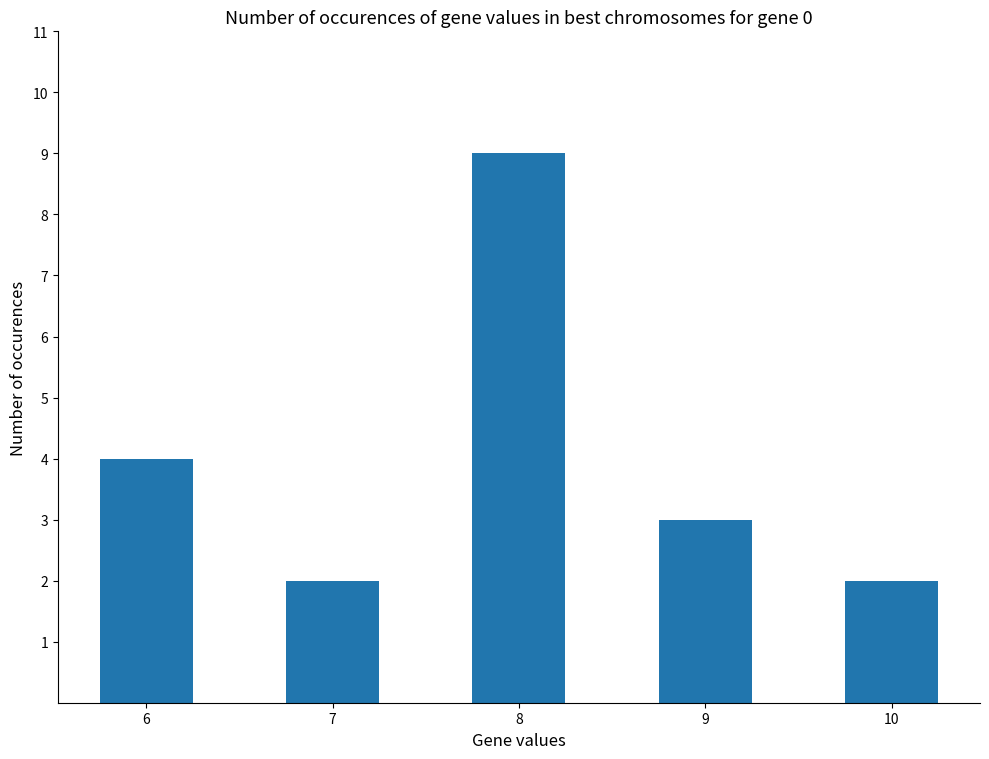

What is the change in value from 6 to 8?

+5